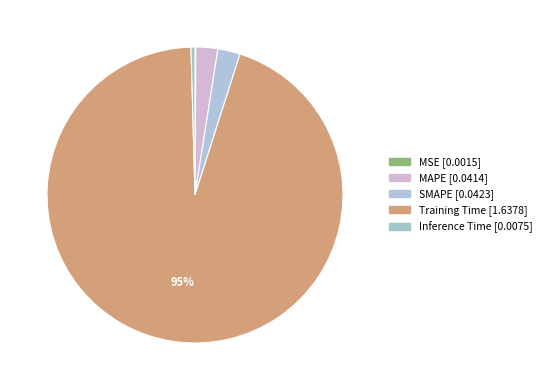

Is it true that Training Time is 82% of the pie?

False